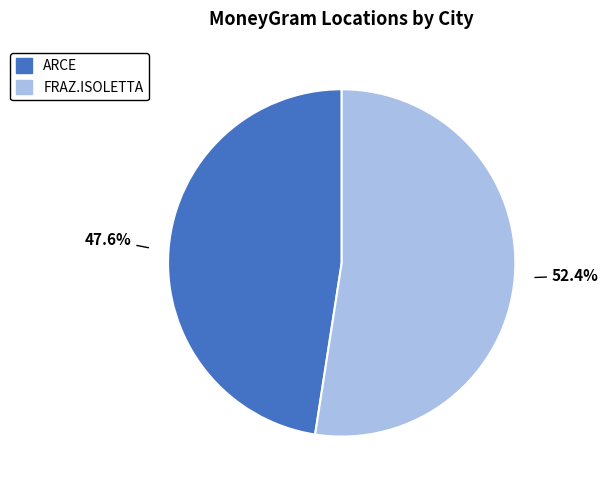

To the nearest percent, what is the difference between the largest and smallest slice percentages?

5%